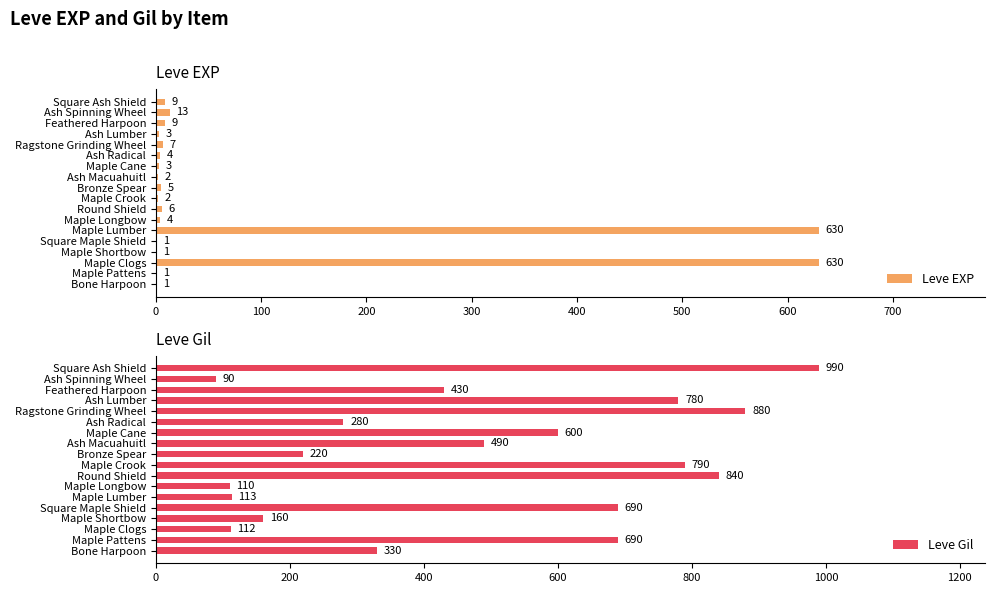

Does the chart contain stacked bars?

No